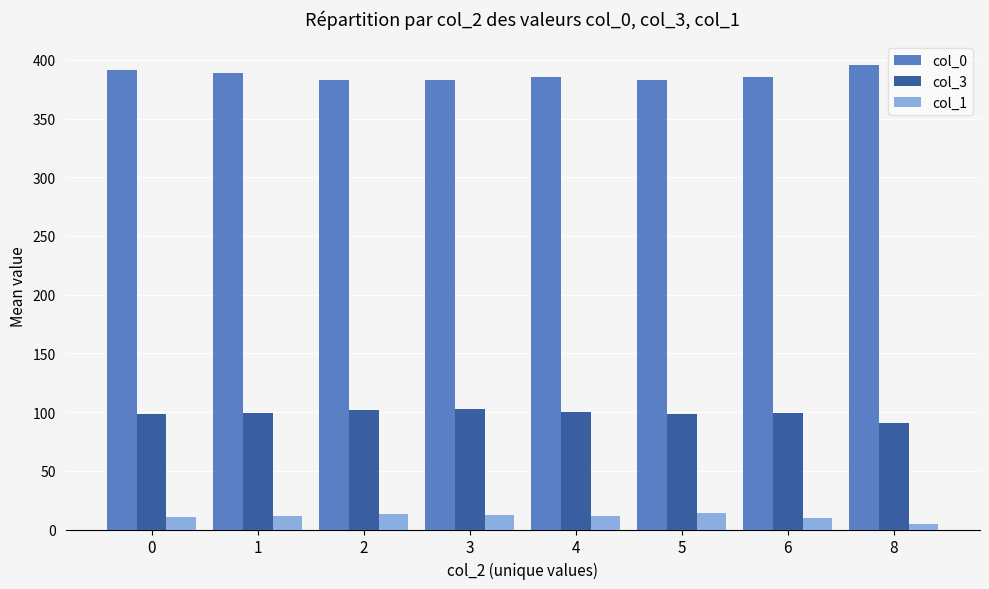

What is the average value of the col_3 series?

98.6